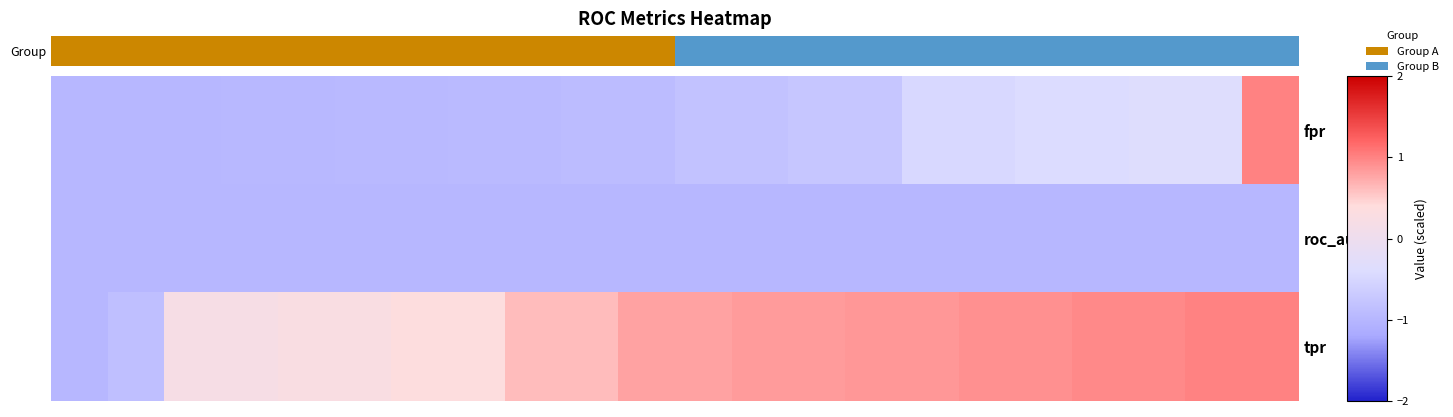

What is the greatest value displayed?

1.0